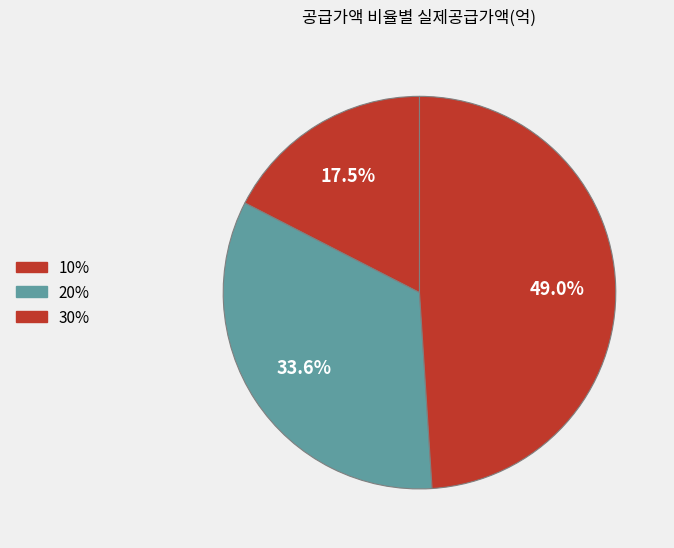

To the nearest percent, what percentage of the pie is 10%?

17%